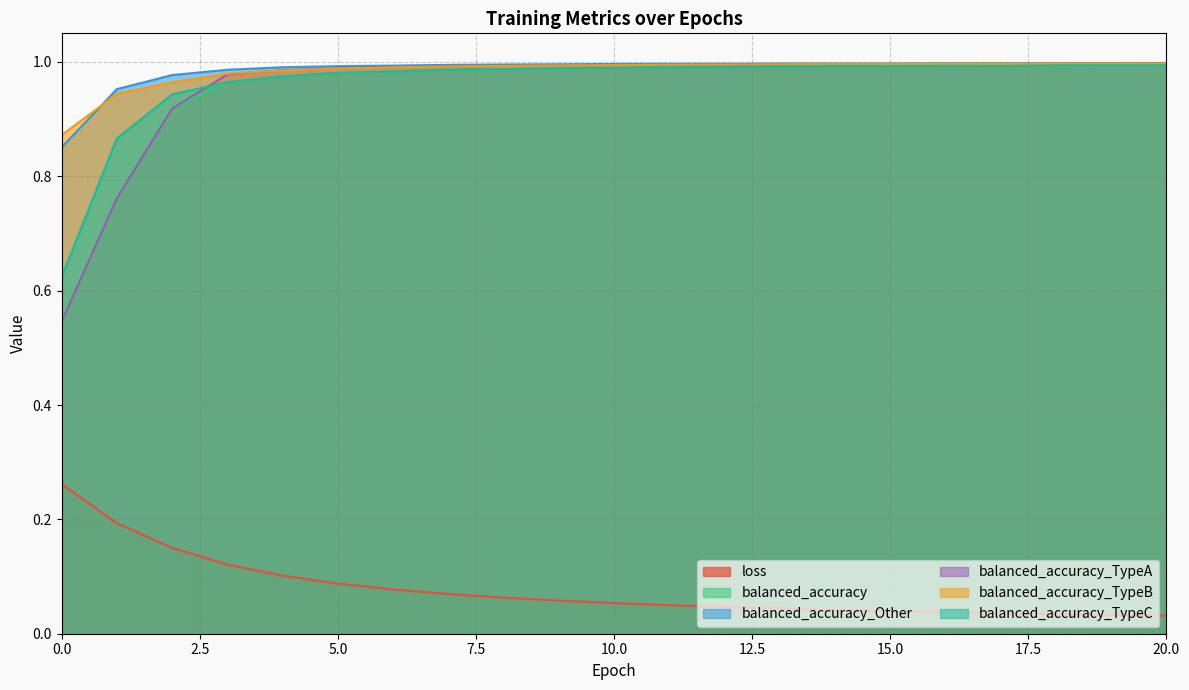

How many series are shown in this chart?

6